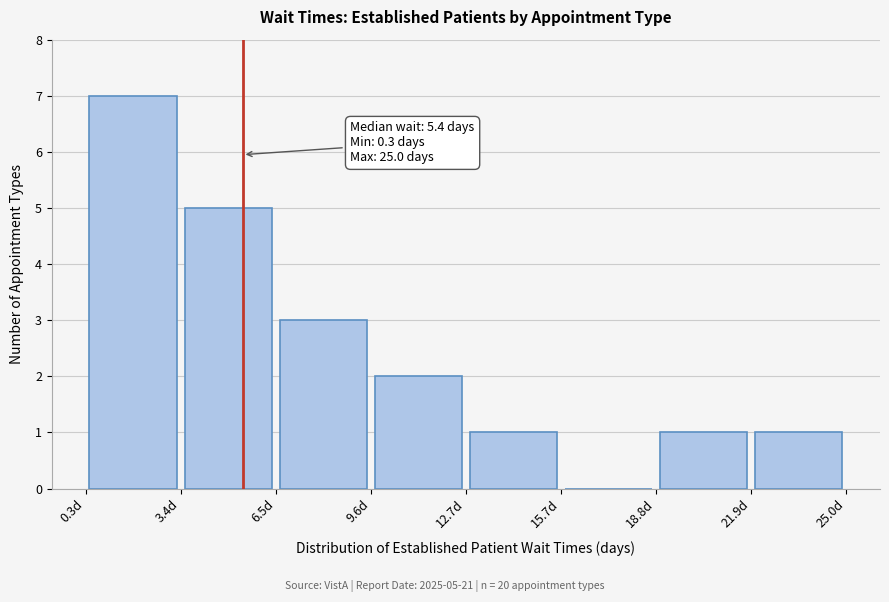

Over which range of the x-axis is the bar tallest?

0.5 to 3.5